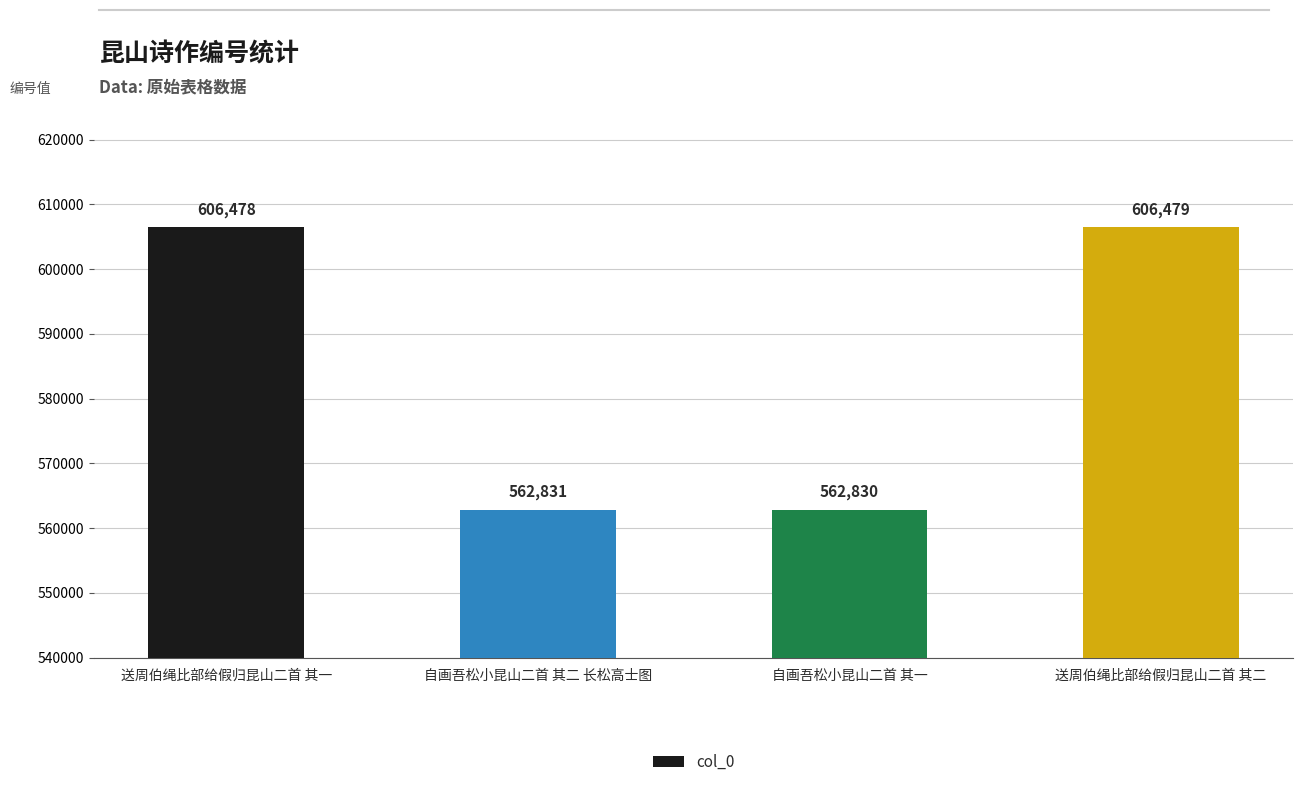

What is the value of the 4th bar from the left?

606479